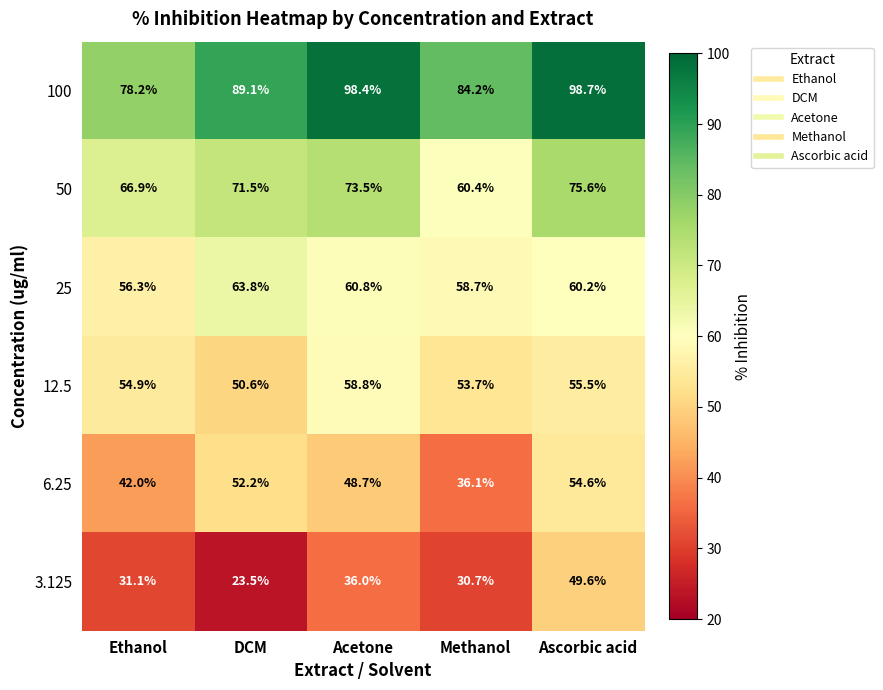

Which series changed the most between Acetone and Ascorbic acid?

3.125